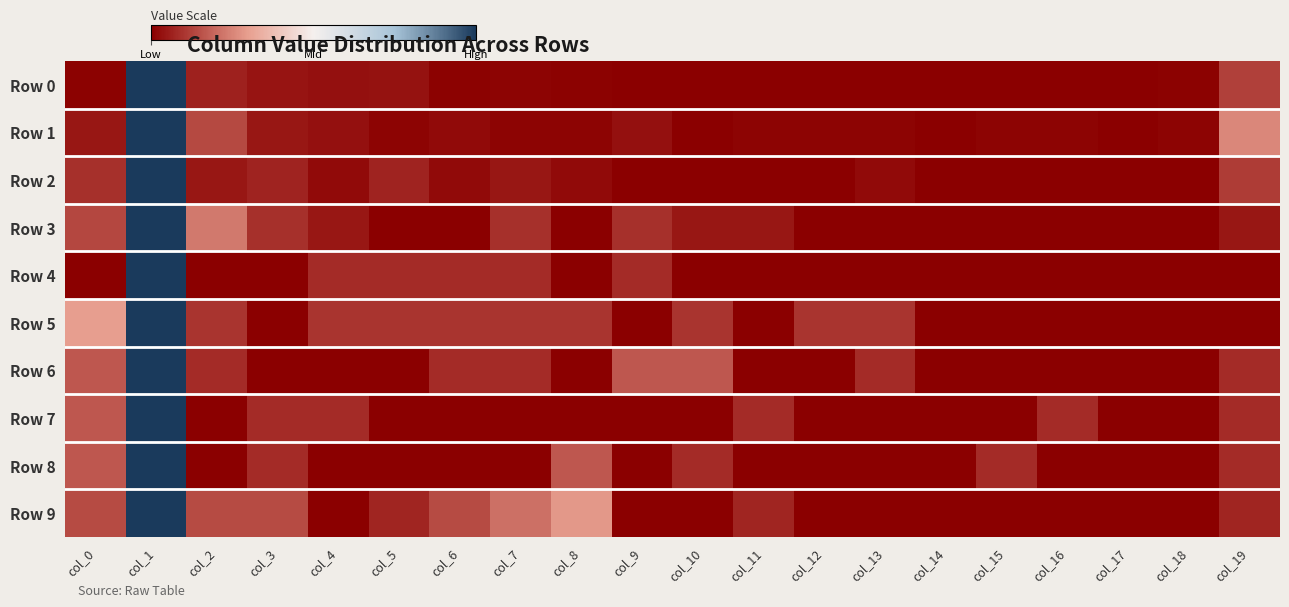

Reading left to right, list all the values displayed in this chart.

Row 0: col_0=0.0	col_1=1.0	col_2=0.1	col_3=0.0	col_4=0.0	col_5=0.0	col_6=0.0	col_7=0.0	col_8=0.0	col_9=0.0	col_10=0.0	col_11=0.0	col_12=0.0	col_13=0.0	col_14=0.0	col_15=0.0	col_16=0.0	col_17=0.0	col_18=0.0	col_19=0.1
Row 1: col_0=0.0	col_1=1.0	col_2=0.1	col_3=0.0	col_4=0.0	col_5=0.0	col_6=0.0	col_7=0.0	col_8=0.0	col_9=0.0	col_10=0.0	col_11=0.0	col_12=0.0	col_13=0.0	col_14=0.0	col_15=0.0	col_16=0.0	col_17=0.0	col_18=0.0	col_19=0.3
Row 2: col_0=0.1	col_1=1.0	col_2=0.0	col_3=0.1	col_4=0.0	col_5=0.1	col_6=0.0	col_7=0.0	col_8=0.0	col_9=0.0	col_10=0.0	col_11=0.0	col_12=0.0	col_13=0.0	col_14=0.0	col_15=0.0	col_16=0.0	col_17=0.0	col_18=0.0	col_19=0.1
Row 3: col_0=0.1	col_1=1.0	col_2=0.2	col_3=0.1	col_4=0.0	col_5=0.0	col_6=0.0	col_7=0.1	col_8=0.0	col_9=0.1	col_10=0.0	col_11=0.0	col_12=0.0	col_13=0.0	col_14=0.0	col_15=0.0	col_16=0.0	col_17=0.0	col_18=0.0	col_19=0.0
Row 4: col_0=0.0	col_1=1.0	col_2=0.0	col_3=0.0	col_4=0.1	col_5=0.1	col_6=0.1	col_7=0.1	col_8=0.0	col_9=0.1	col_10=0.0	col_11=0.0	col_12=0.0	col_13=0.0	col_14=0.0	col_15=0.0	col_16=0.0	col_17=0.0	col_18=0.0	col_19=0.0
Row 5: col_0=0.3	col_1=1.0	col_2=0.1	col_3=0.0	col_4=0.1	col_5=0.1	col_6=0.1	col_7=0.1	col_8=0.1	col_9=0.0	col_10=0.1	col_11=0.0	col_12=0.1	col_13=0.1	col_14=0.0	col_15=0.0	col_16=0.0	col_17=0.0	col_18=0.0	col_19=0.0
Row 6: col_0=0.2	col_1=1.0	col_2=0.1	col_3=0.0	col_4=0.0	col_5=0.0	col_6=0.1	col_7=0.1	col_8=0.0	col_9=0.2	col_10=0.2	col_11=0.0	col_12=0.0	col_13=0.1	col_14=0.0	col_15=0.0	col_16=0.0	col_17=0.0	col_18=0.0	col_19=0.1
Row 7: col_0=0.2	col_1=1.0	col_2=0.0	col_3=0.1	col_4=0.1	col_5=0.0	col_6=0.0	col_7=0.0	col_8=0.0	col_9=0.0	col_10=0.0	col_11=0.1	col_12=0.0	col_13=0.0	col_14=0.0	col_15=0.0	col_16=0.1	col_17=0.0	col_18=0.0	col_19=0.1
Row 8: col_0=0.2	col_1=1.0	col_2=0.0	col_3=0.1	col_4=0.0	col_5=0.0	col_6=0.0	col_7=0.0	col_8=0.2	col_9=0.0	col_10=0.1	col_11=0.0	col_12=0.0	col_13=0.0	col_14=0.0	col_15=0.1	col_16=0.0	col_17=0.0	col_18=0.0	col_19=0.1
Row 9: col_0=0.1	col_1=1.0	col_2=0.1	col_3=0.1	col_4=0.0	col_5=0.1	col_6=0.1	col_7=0.2	col_8=0.3	col_9=0.0	col_10=0.0	col_11=0.1	col_12=0.0	col_13=0.0	col_14=0.0	col_15=0.0	col_16=0.0	col_17=0.0	col_18=0.0	col_19=0.1